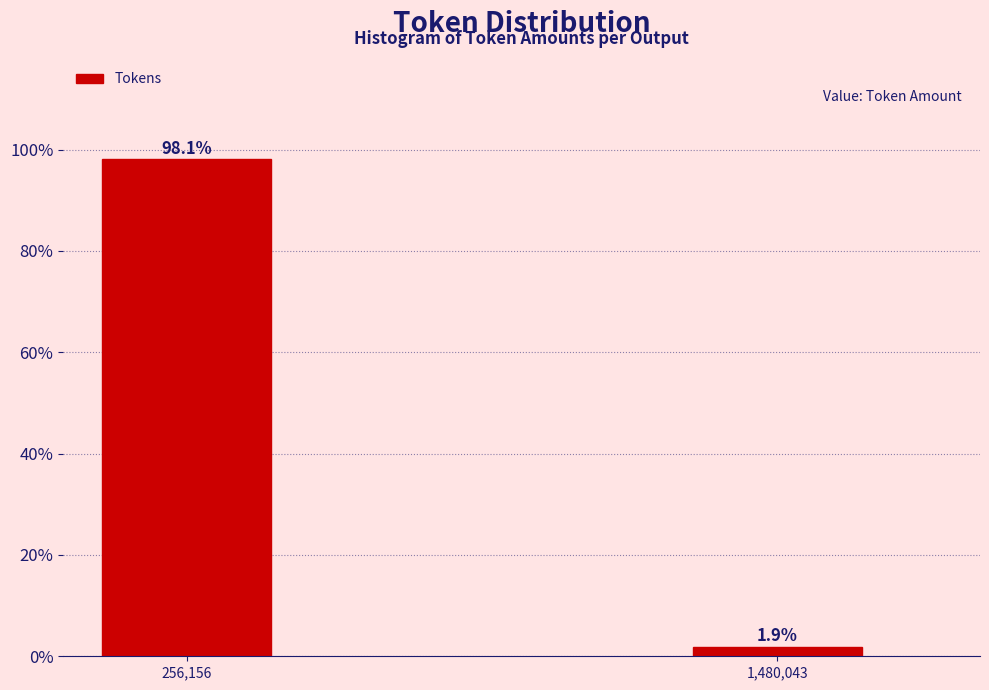

Reading left to right, what are all the values shown in this chart?

256,156=98.1	1,480,043=1.9